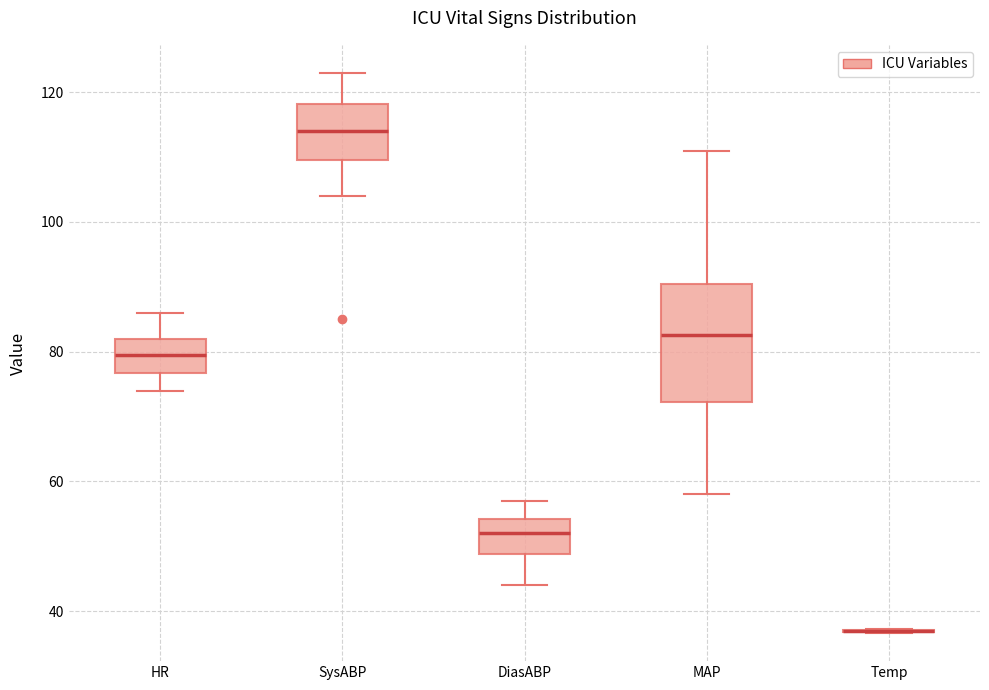

Comparing the boxes themselves (not the whiskers), which one is the tallest?

MAP